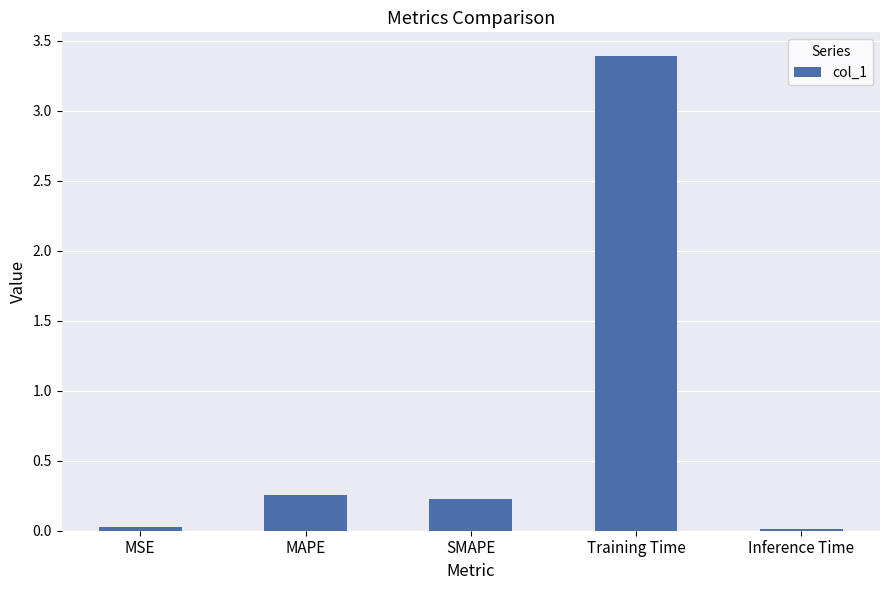

At which label is the value closest to 1?

MAPE